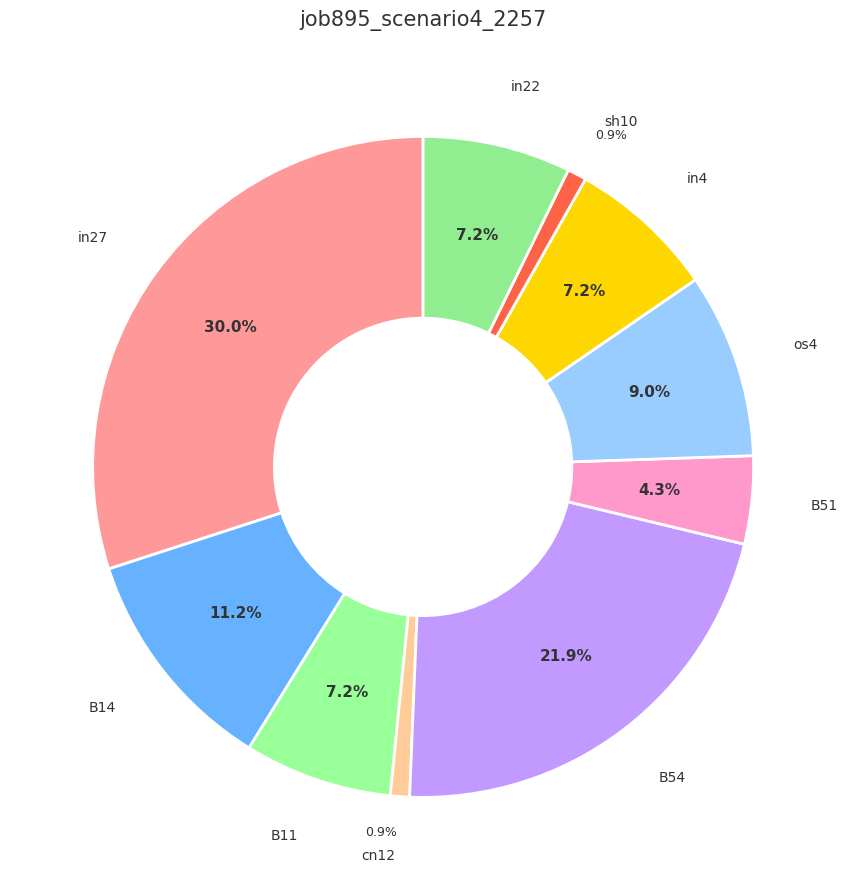

Do os4 and B54 together represent more than half of the pie?

No